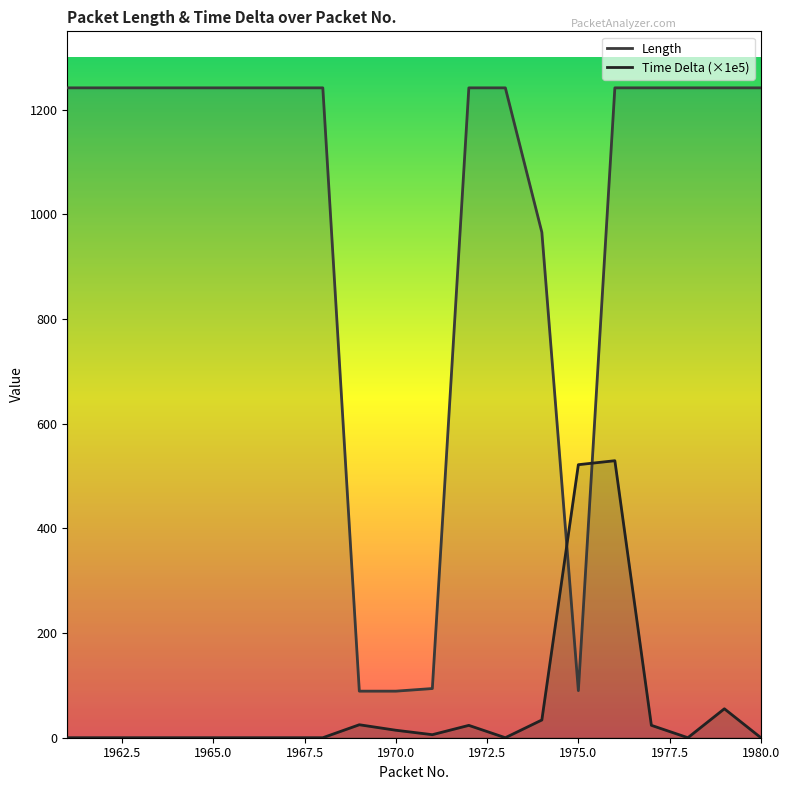

The value of Time Delta at 1975 is 521.8. True or false?

True